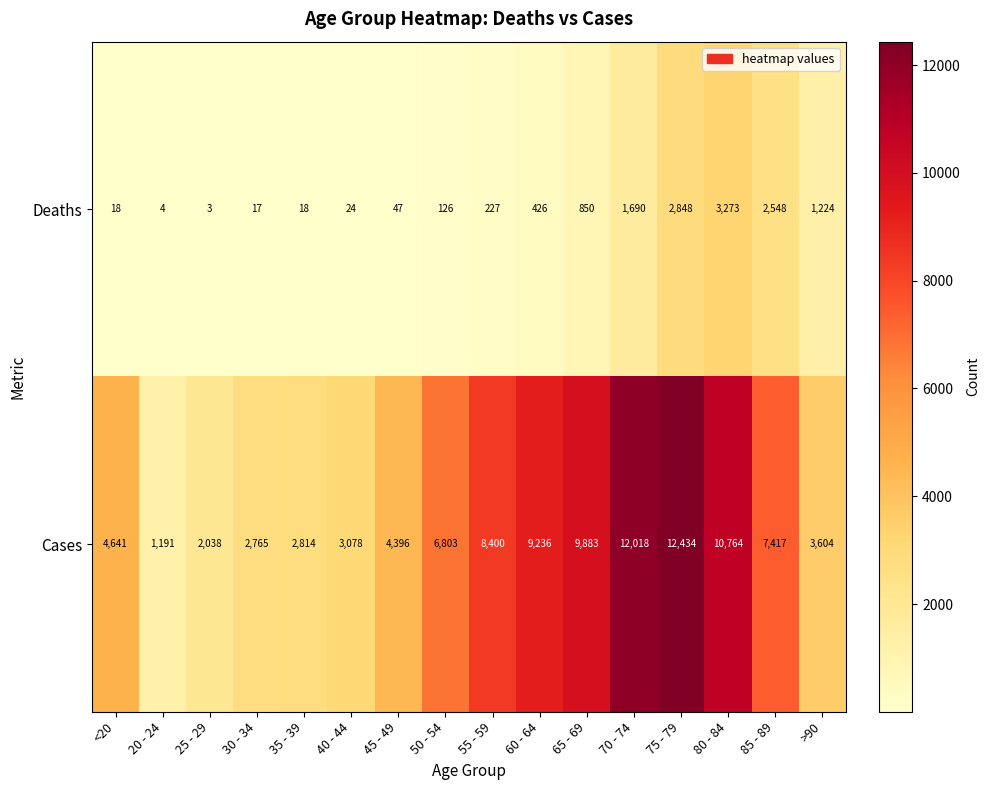

What is the sum of the Deaths values at 30 - 34 and 80 - 84?

3290